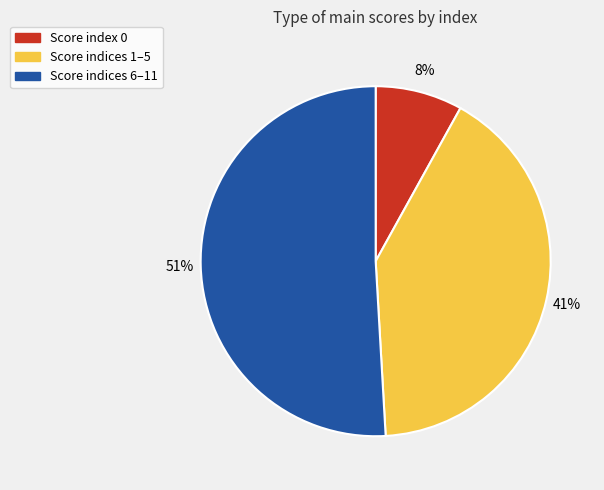

To the nearest percent, what is the difference between the largest and smallest slice percentages?

43%